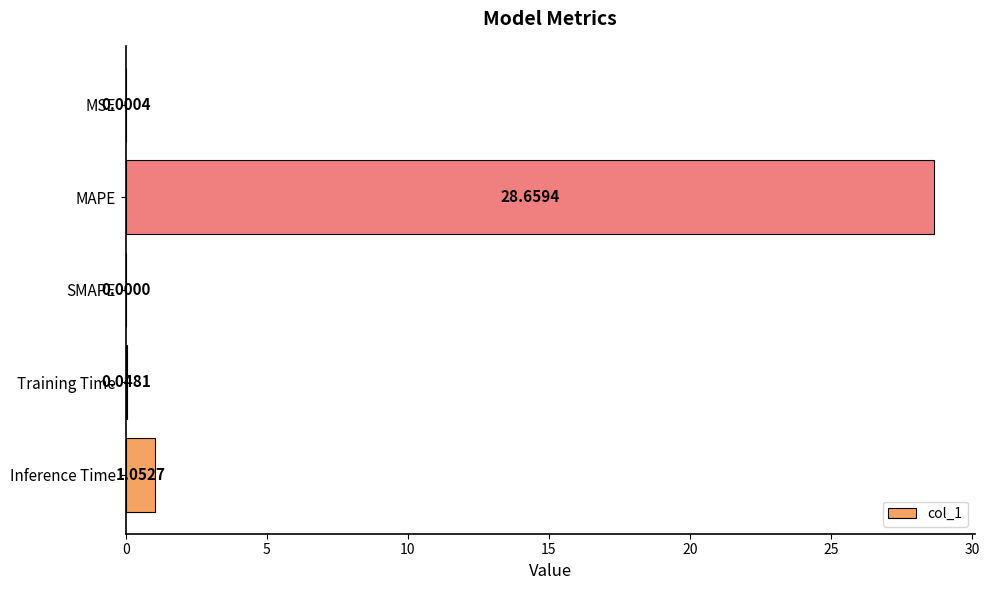

Are the bars grouped side by side (vs. stacked)?

No